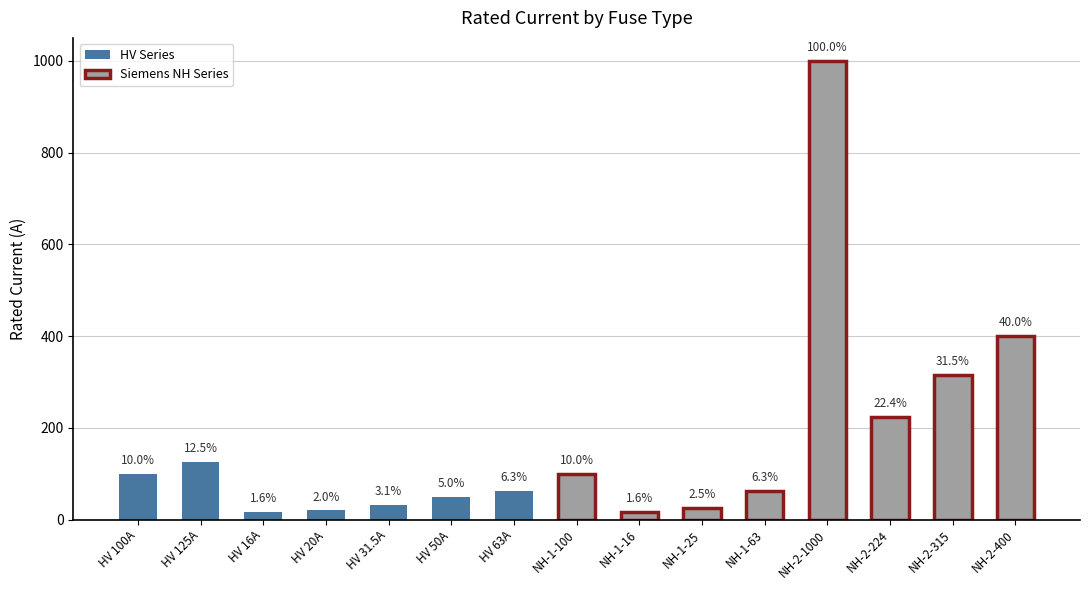

Reading left to right, transcribe all the data shown in this chart.

HV 100A=100.0	HV 125A=125.0	HV 16A=16.0	HV 20A=20.0	HV 31.5A=31.5	HV 50A=50.0	HV 63A=63.0	NH-1-100=100.0	NH-1-16=16.0	NH-1-25=25.0	NH-1-63=63.0	NH-2-1000=1000.0	NH-2-224=224.0	NH-2-315=315.0	NH-2-400=400.0